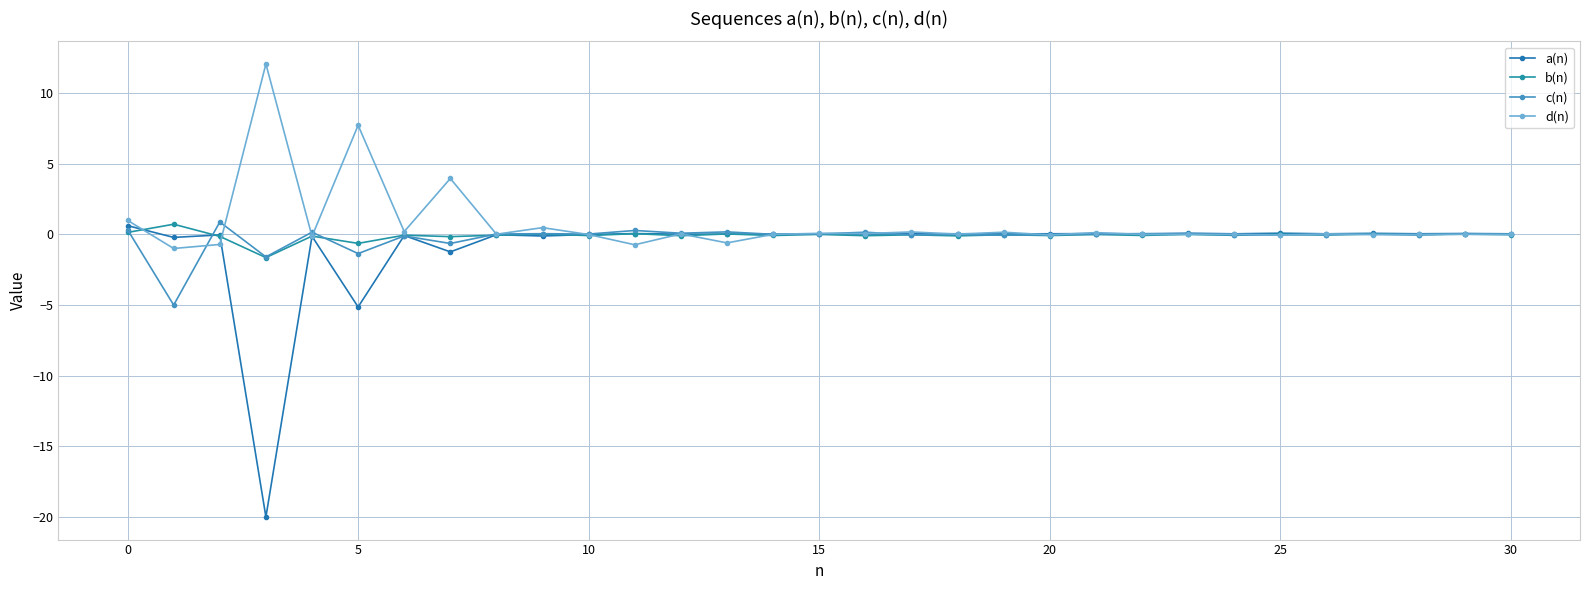

Does the chart have visible grid lines?

Yes